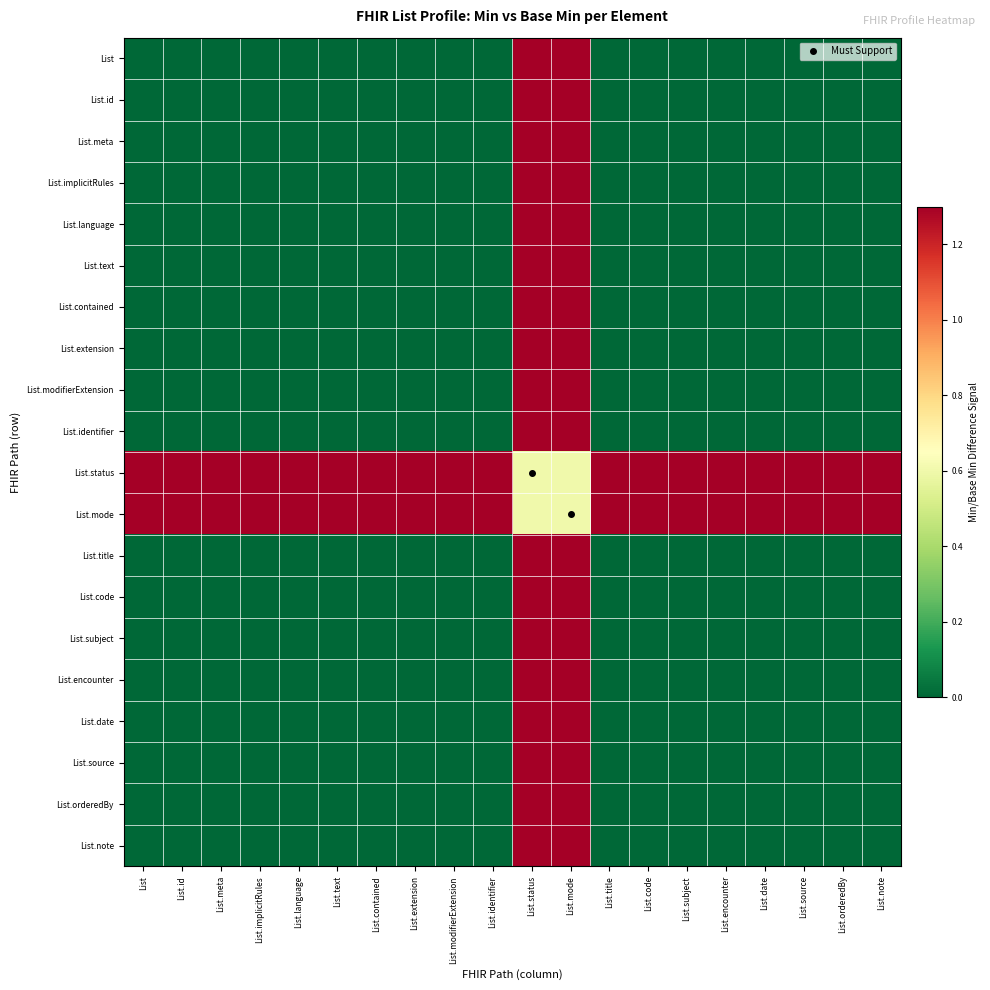

Which series has the largest total across all categories?

List.status